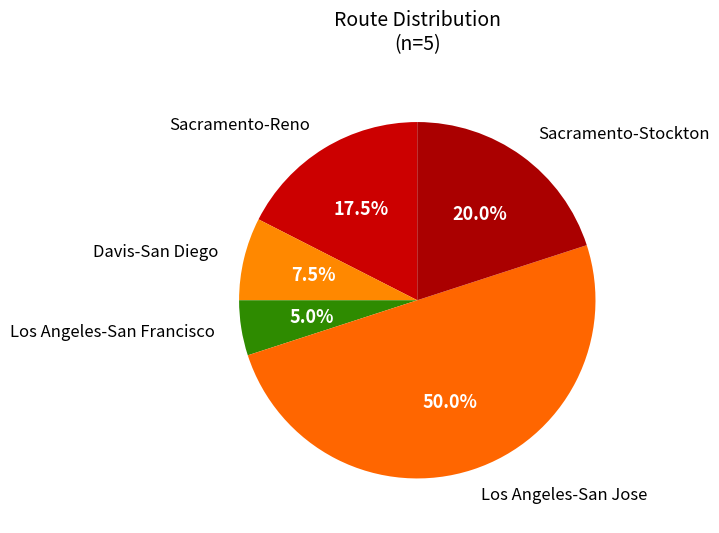

What percentage is NOT represented by Los Angeles-San Jose?

50.0%